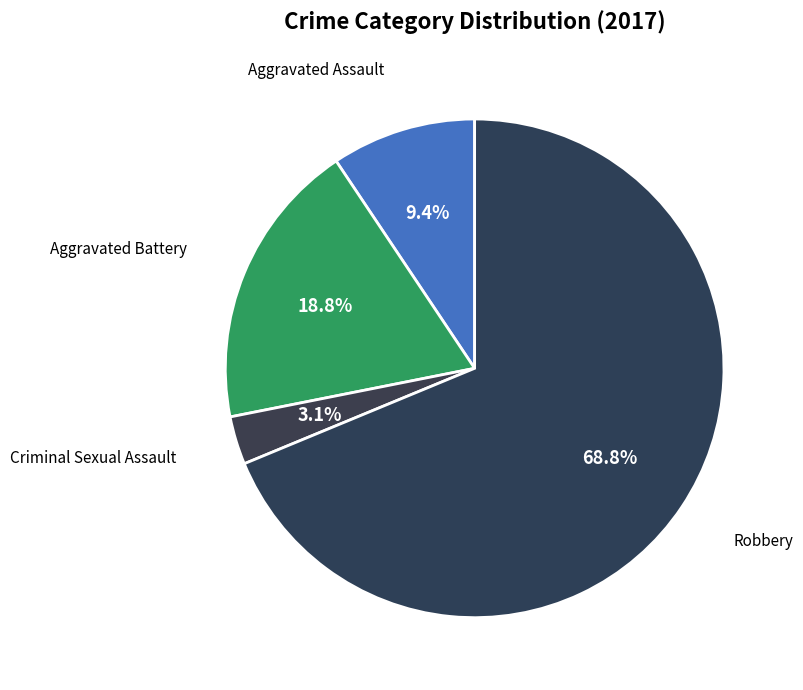

Is it true that Aggravated Battery is 29% of the pie?

False